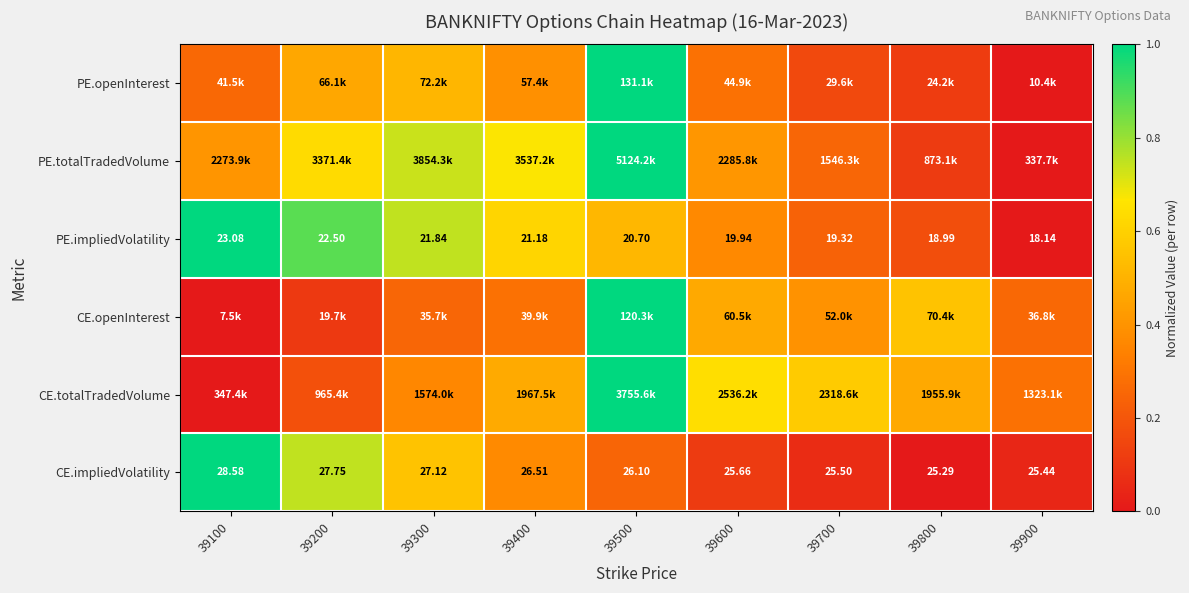

What is the total value across all series at 39900?

0.6